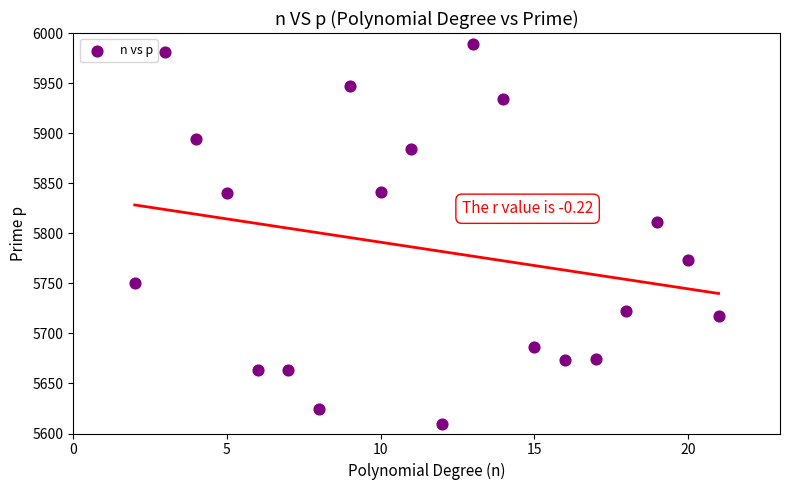

What Y value in the scatter plot is closest to 5799?

5810.9